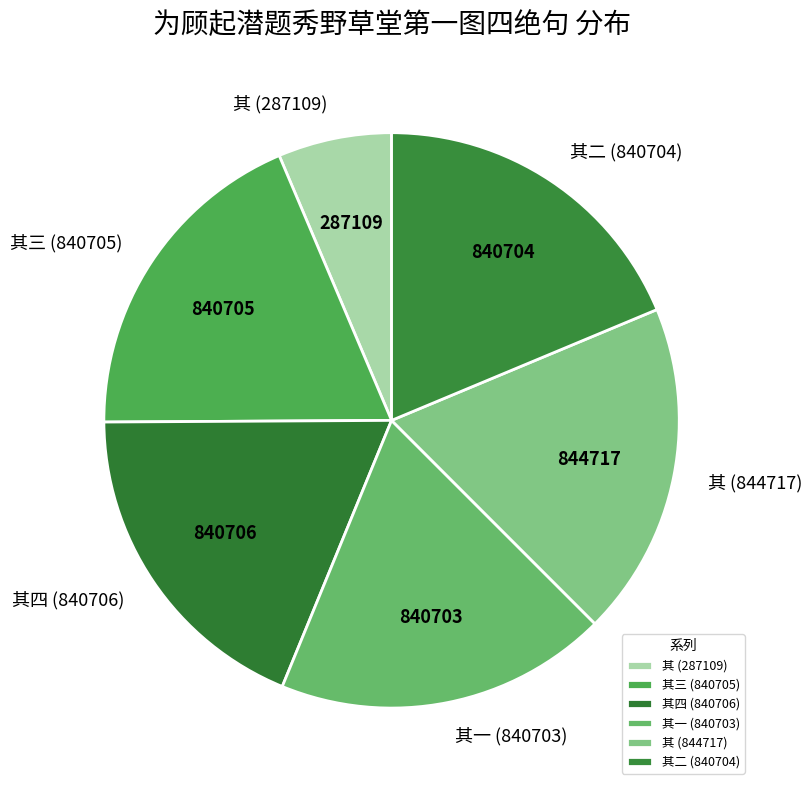

What is the ratio of the value at 其四 (840706) to the value at 其三 (840705)?

1.0